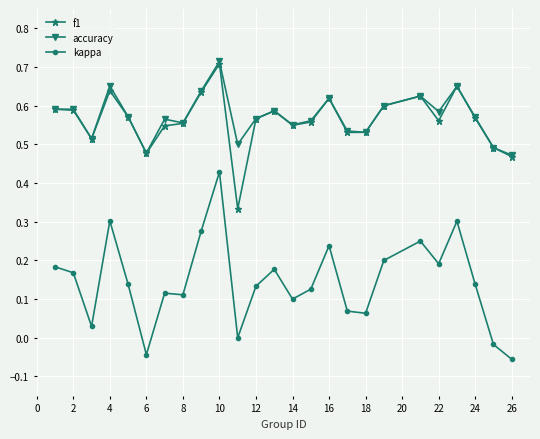

True or false: kappa and f1 cross at least once.

False